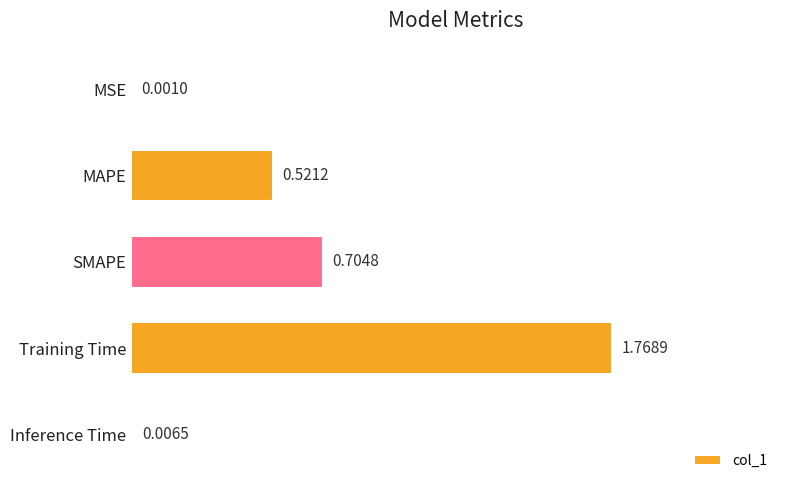

What is the change in value from MAPE to SMAPE?

+0.2